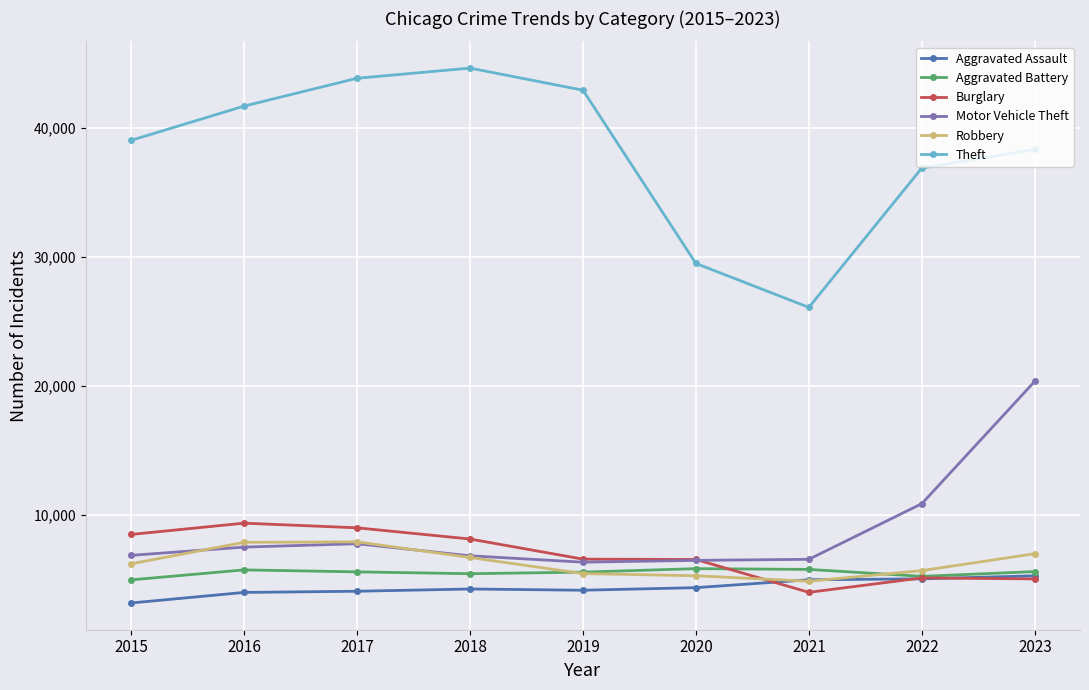

What is the difference between the Robbery values at 2016 and 2020?

2593